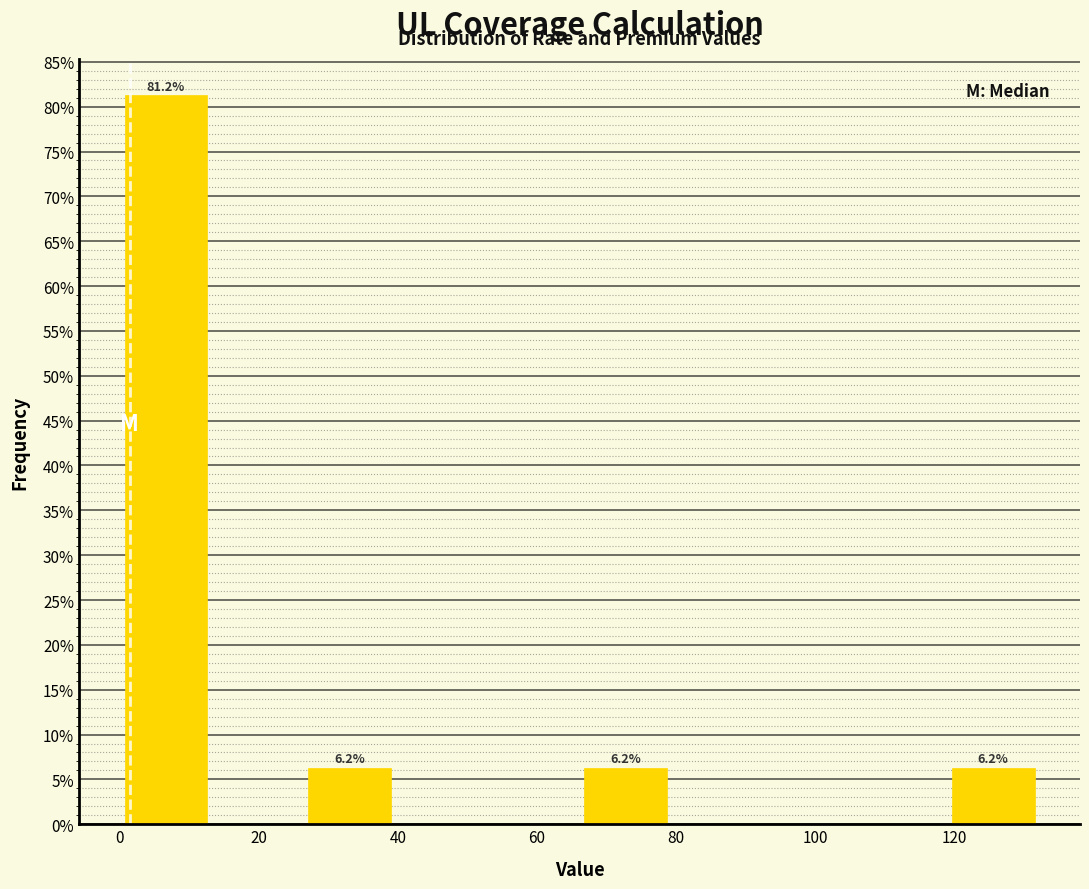

Over which range of the x-axis is the bar tallest?

0 to 14